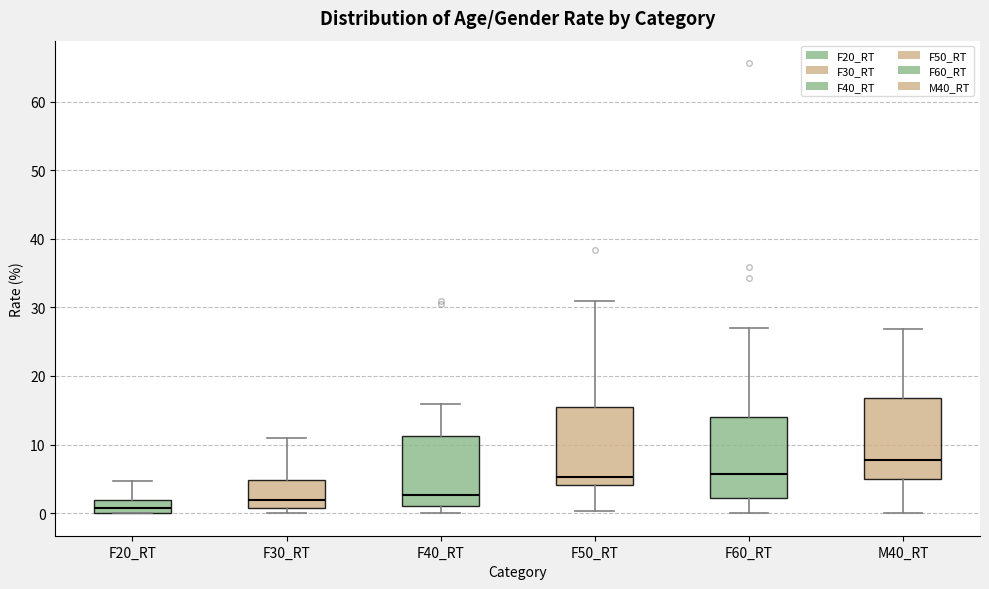

Reading left to right, transcribe this box plot: for each box, give where its median line is, the range the box spans, and where its two whiskers end, as read against the y-axis. The values are not printed on the chart, so give them approximately, as read against the axis.

F20_RT: median 1, box 0 to 2, whiskers 0 to 5
F30_RT: median 2, box 1 to 5, whiskers 0 to 11
F40_RT: median 3, box 1 to 11, whiskers 0 to 16
F50_RT: median 5, box 4 to 16, whiskers 0 to 31
F60_RT: median 6, box 2 to 14, whiskers 0 to 27
M40_RT: median 8, box 5 to 17, whiskers 0 to 27